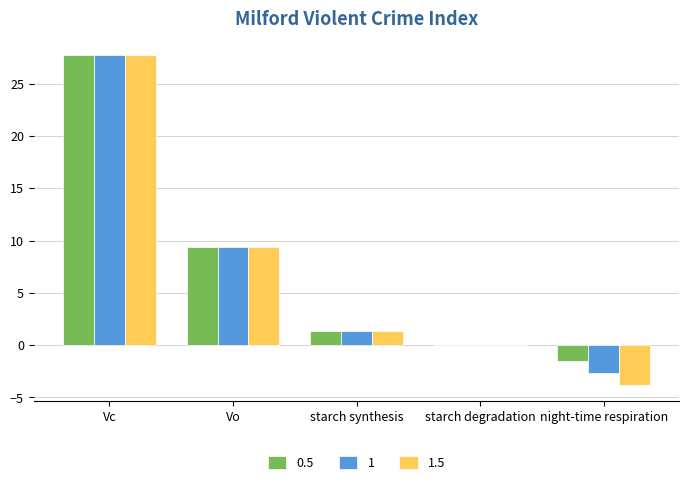

Is the value of 1 at Vo greater than the value of 0.5 at starch degradation?

Yes